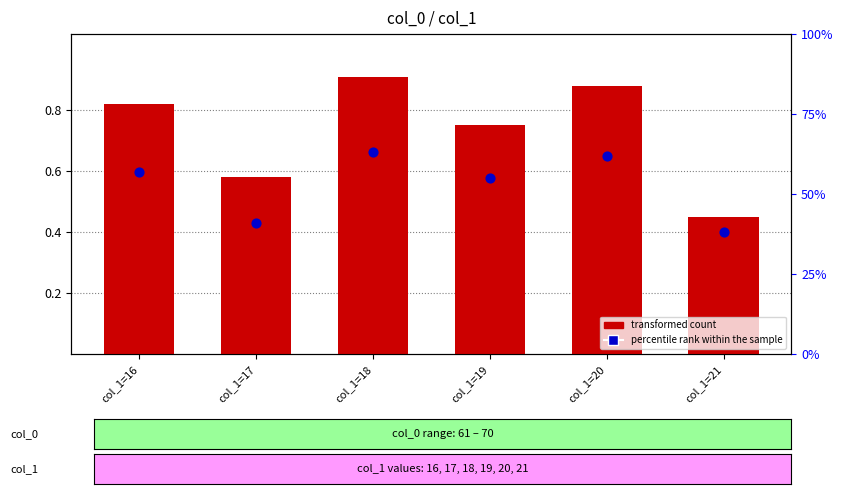

At how many categories does at least one series exceed 0?

6